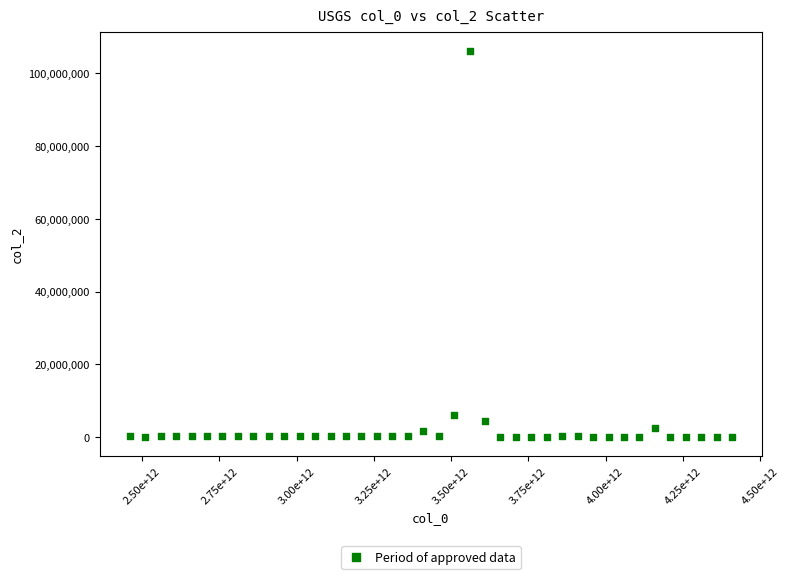

What Y value in the scatter plot is closest to 53122886?

6075624.1